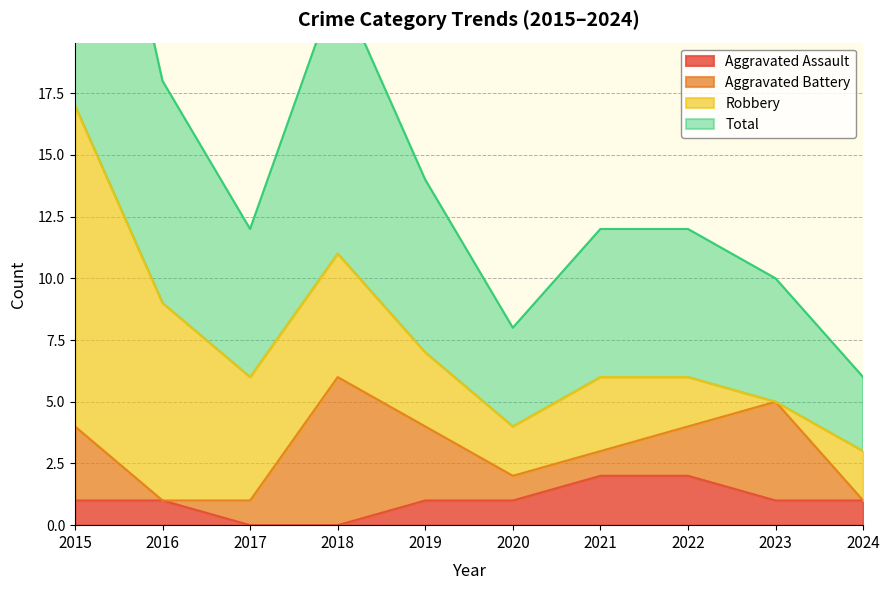

True or false: Aggravated Assault and Total intersect in this chart.

False